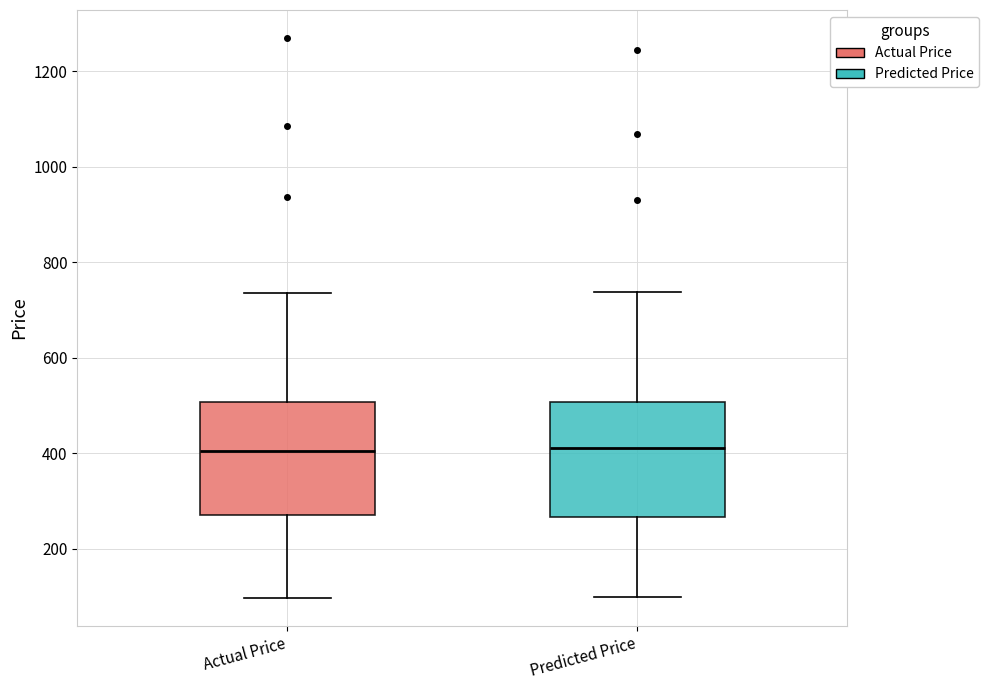

Reading left to right, read every box against the y-axis: the position of its median line, the range the box covers, and the ends of its whiskers. The values are not printed on the chart, so give them approximately, as read against the axis.

Actual Price: median 400, box 280 to 500, whiskers 100 to 740
Predicted Price: median 420, box 260 to 500, whiskers 100 to 740